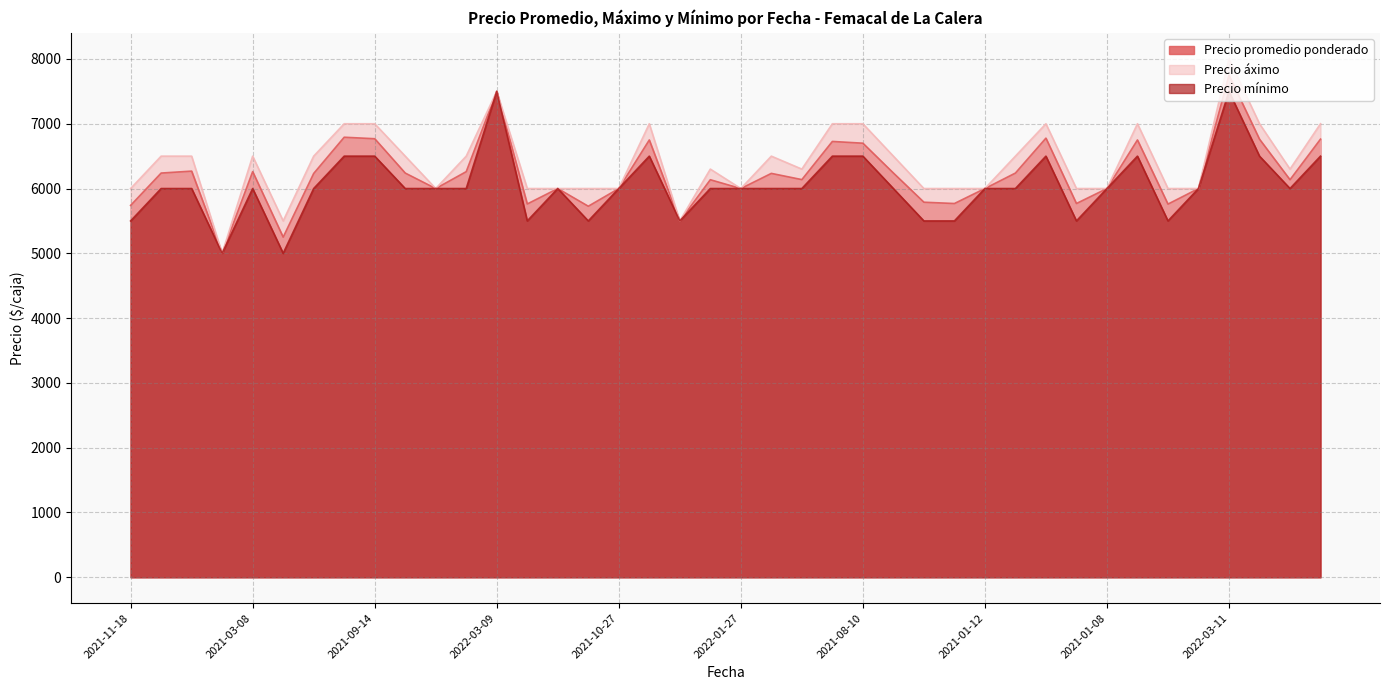

Rank the series by their maximum value, from lowest to highest.

Precio mínimo, Precio promedio ponderado, Precio áximo